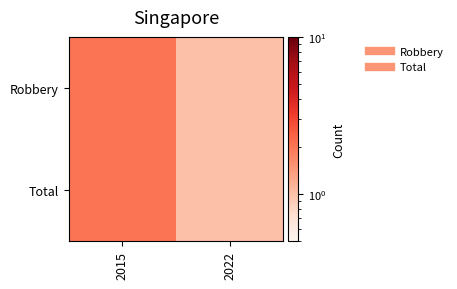

Reading right to left, extract all data points from this chart.

Robbery: 2022=1	2015=2
Total: 2022=1	2015=2